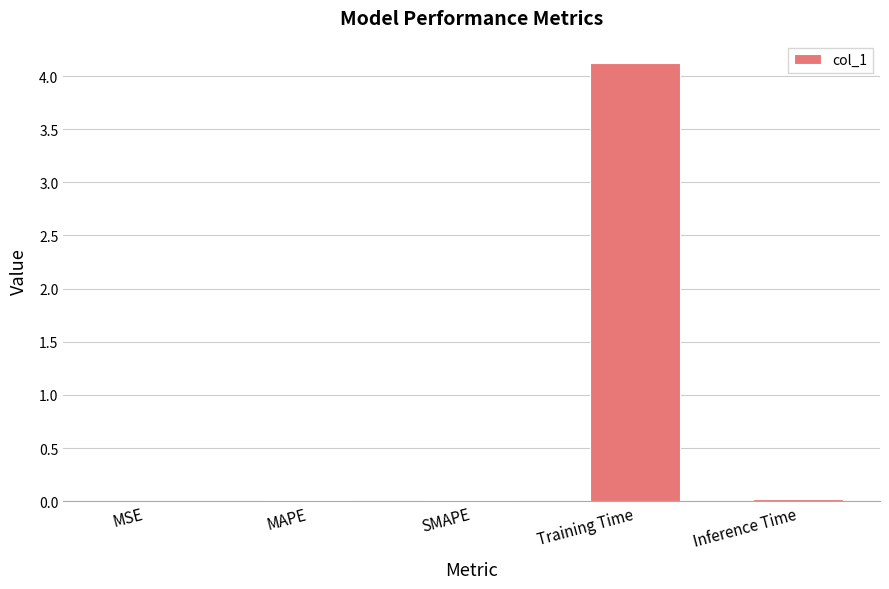

How many series are shown in this chart?

1